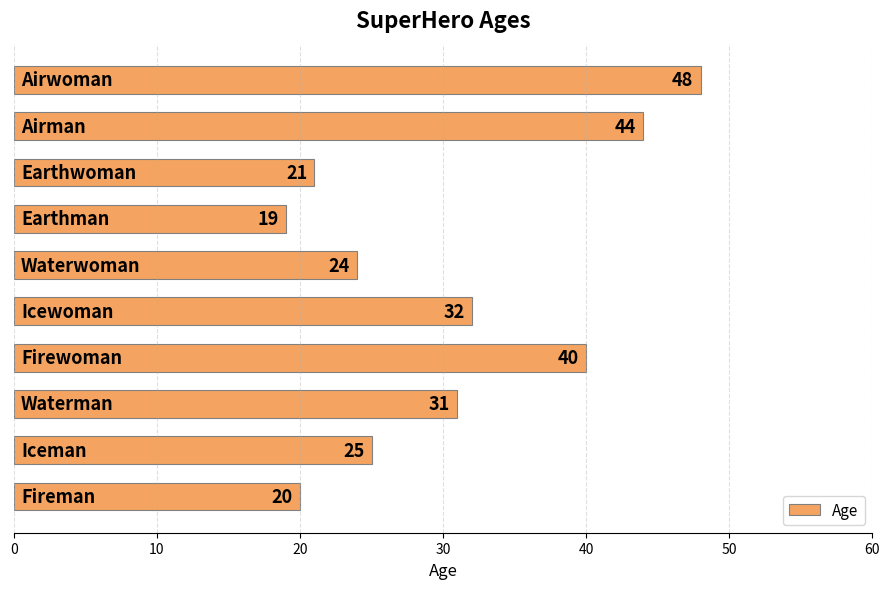

What is the maximum value shown in the chart?

48